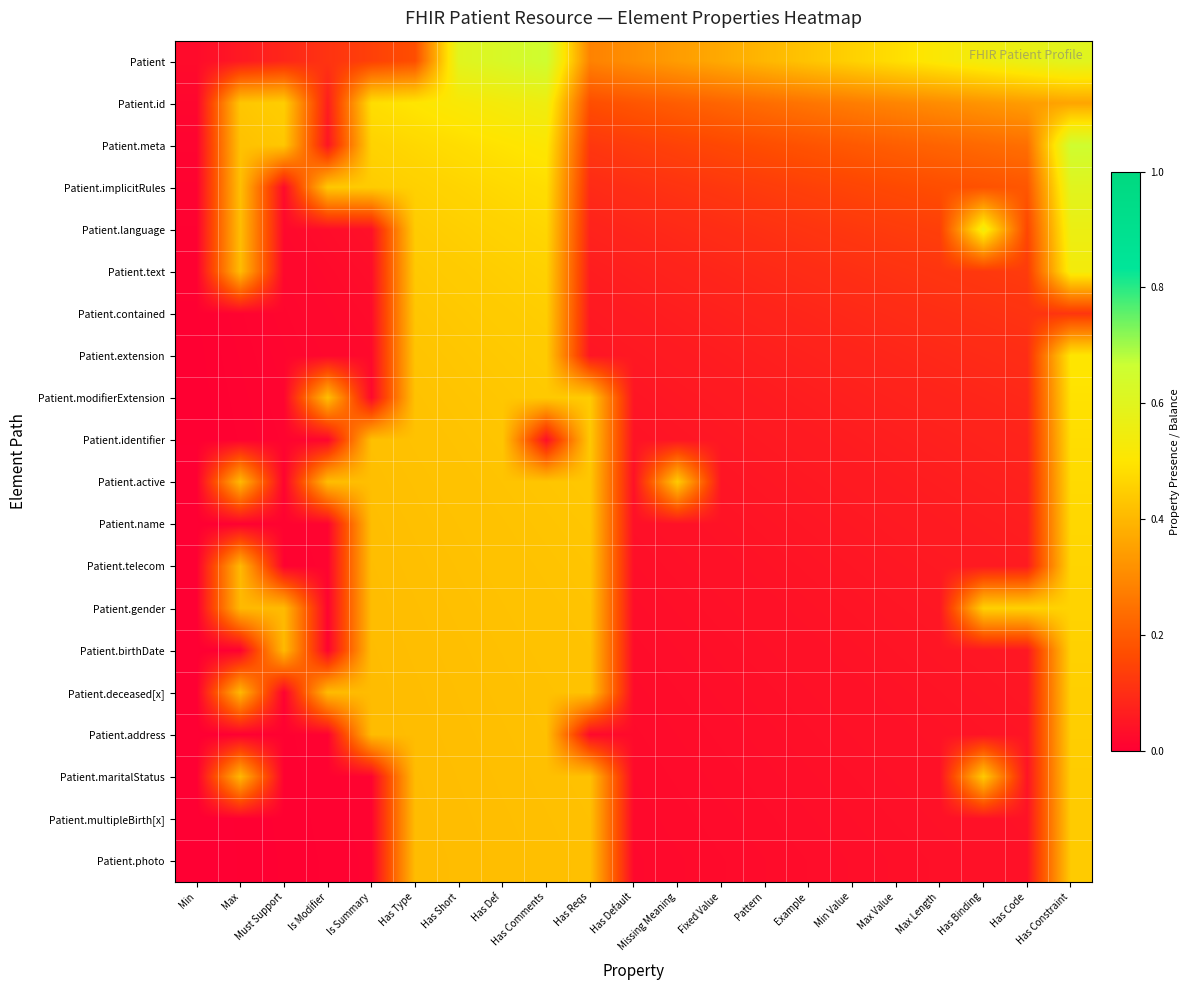

What is the greatest value displayed?

0.7